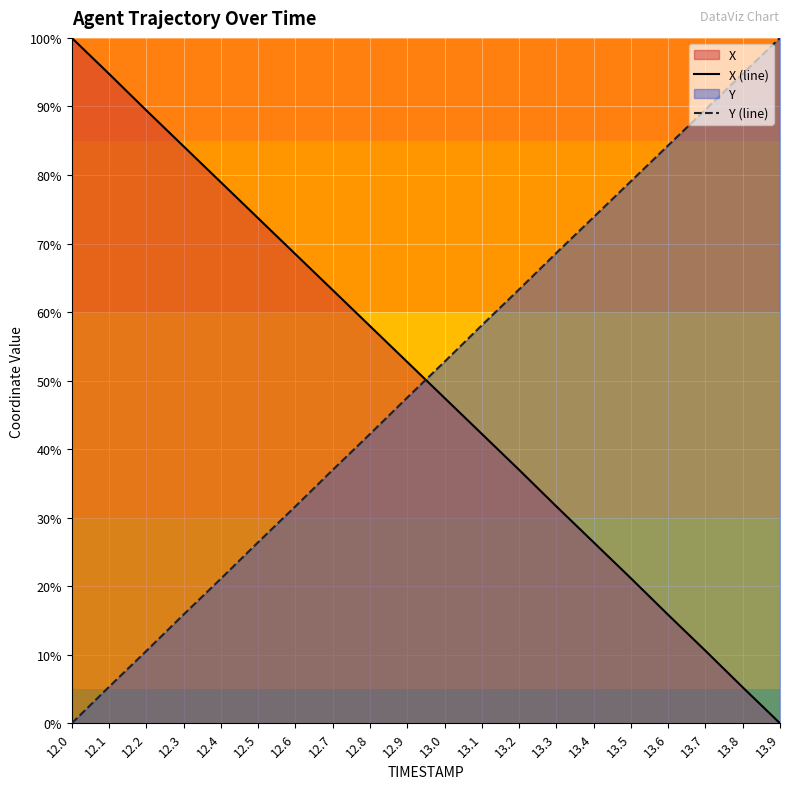

What value does the X (line) series have at 12.4?

78.9